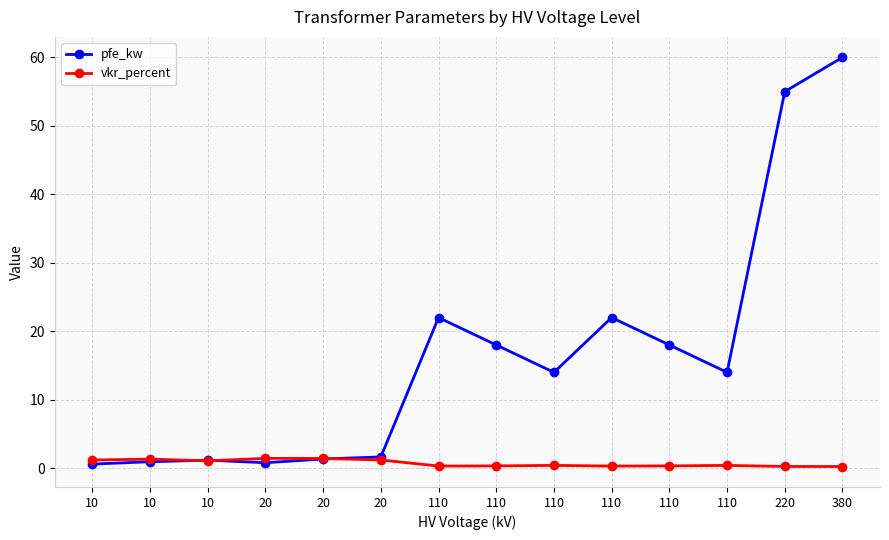

Which category has the highest value in the vkr_percent series?

20